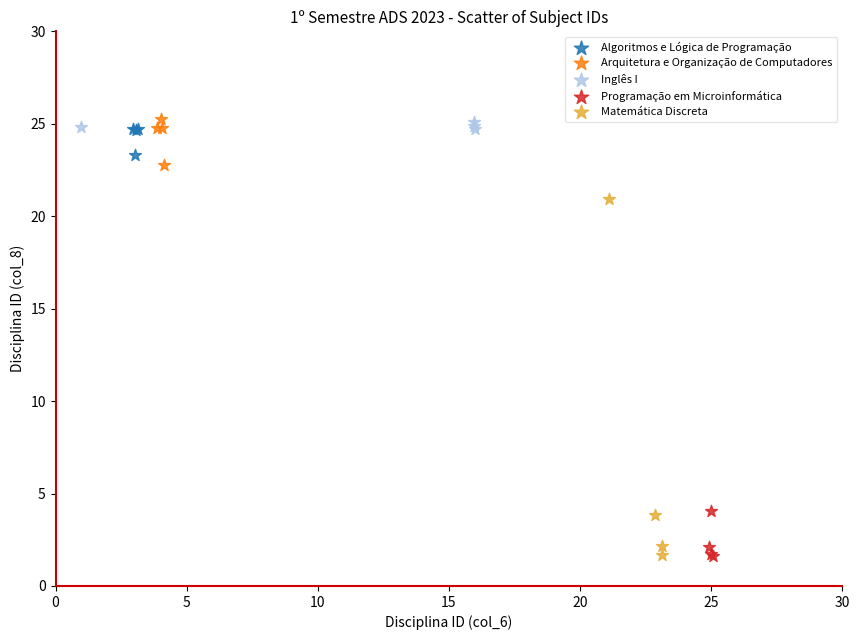

Which series has the widest spread of Y values?

Matemática Discreta